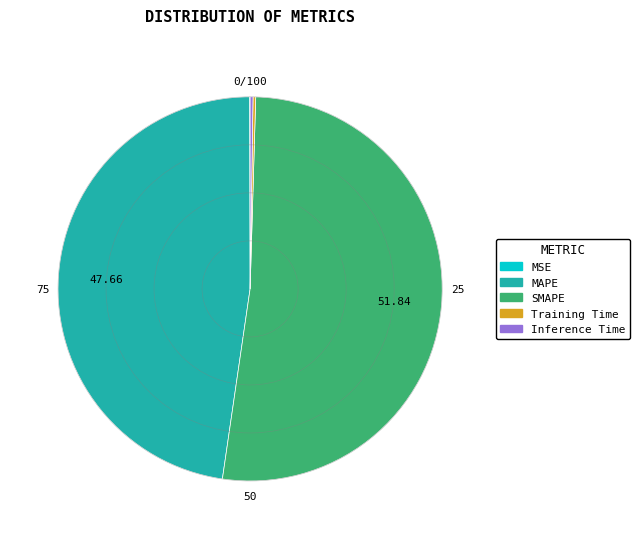

What is the largest slice in the pie chart?

SMAPE